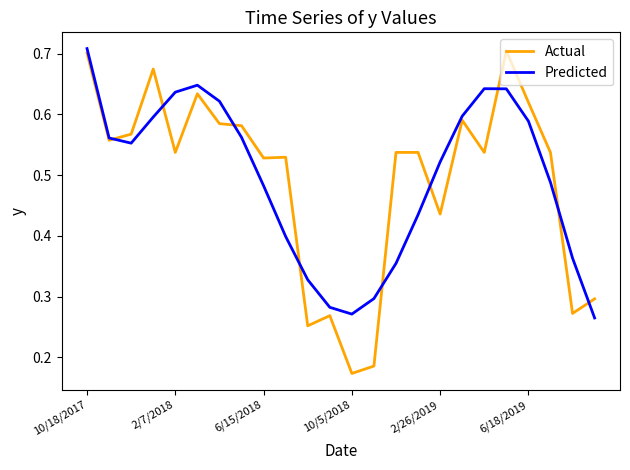

Does the chart have visible grid lines?

No